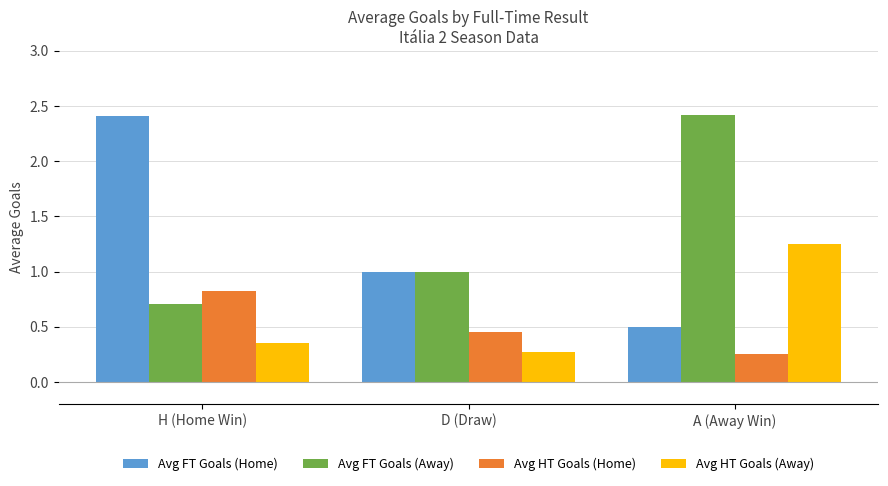

Which series has the widest spread of values?

Avg FT Goals (Home)